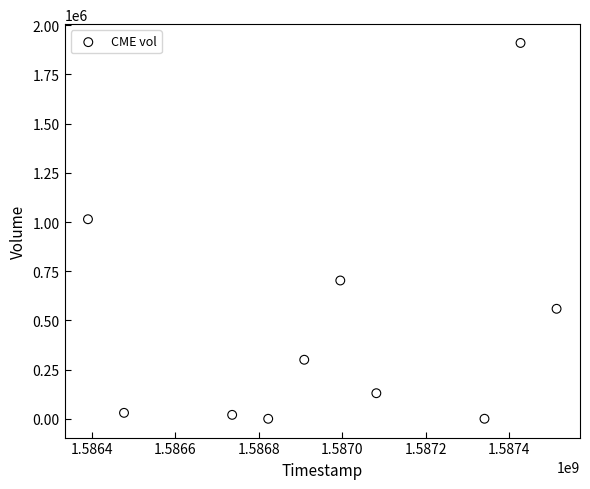

What is the range of X values (max minus min)?

1123200